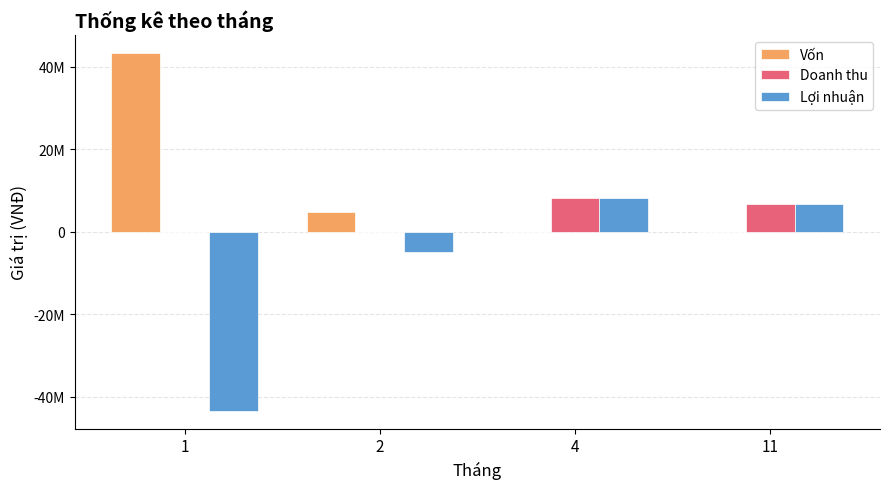

Count the Vốn values in the range 0 to 43400000.

4